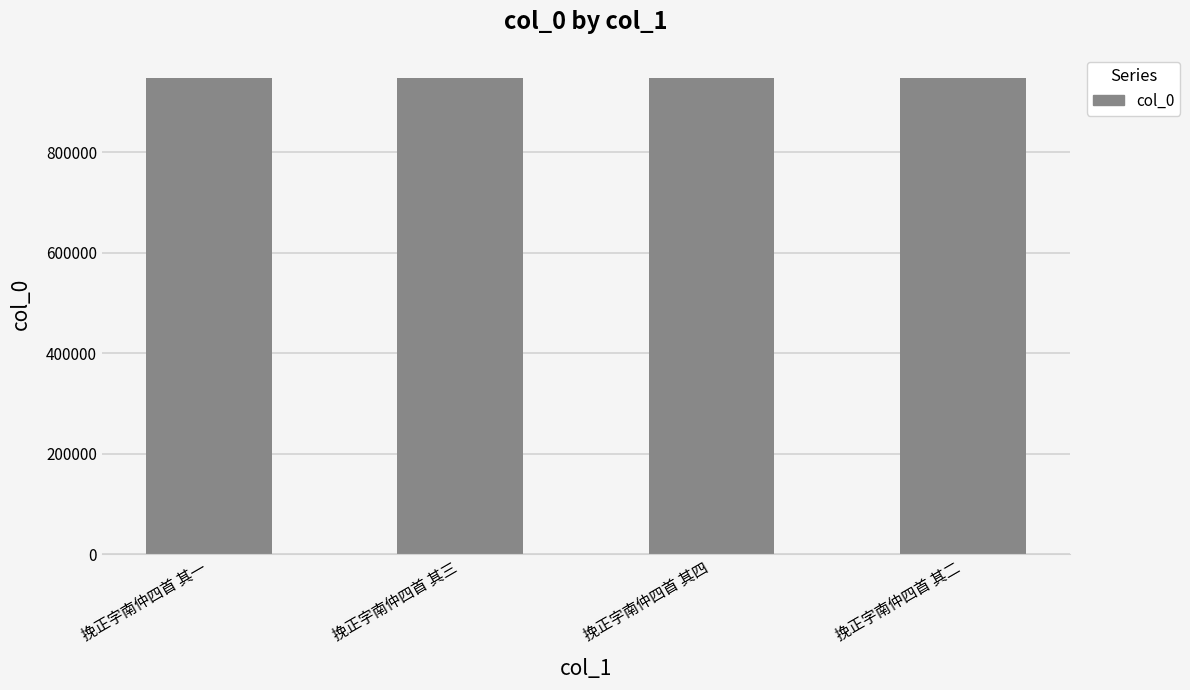

How many values are below 947956?

2